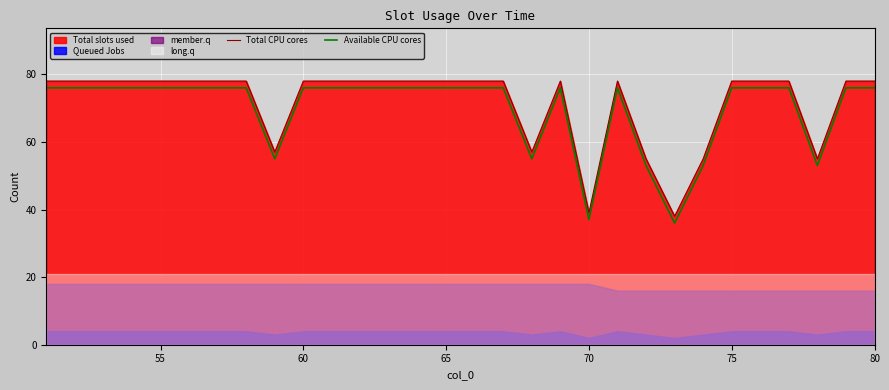

True or false: Available CPU cores and Total CPU cores intersect in this chart.

False